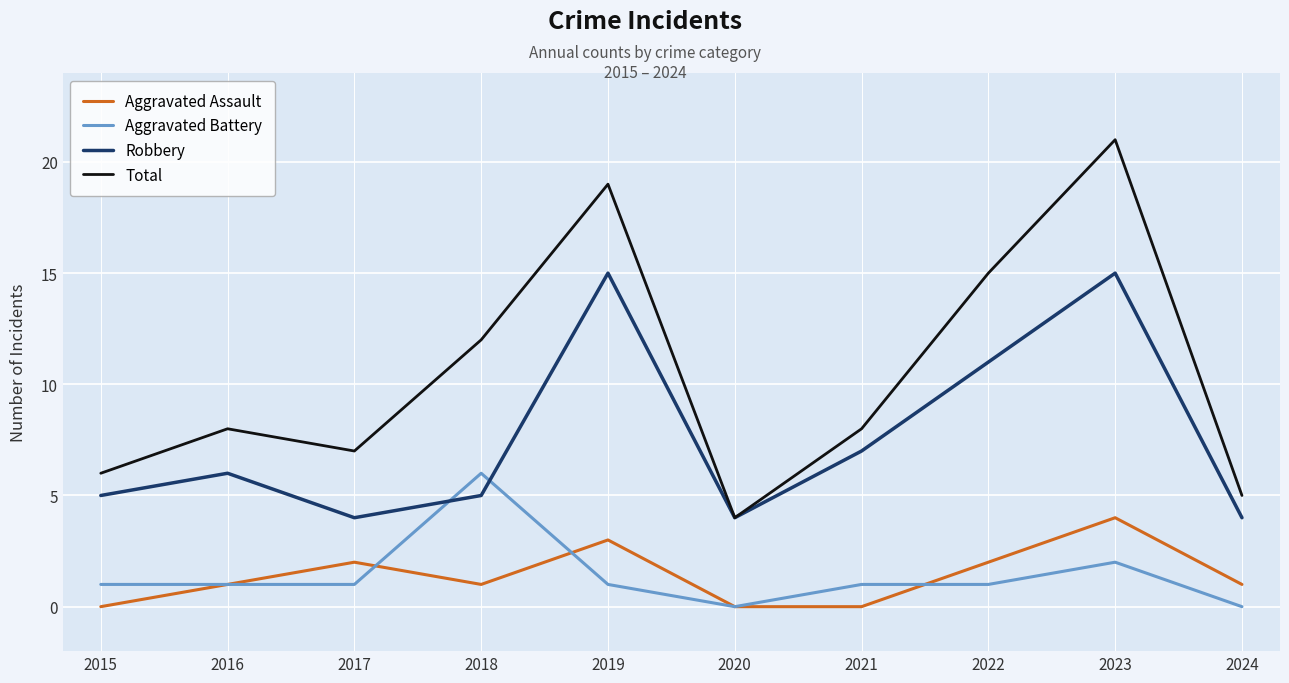

Which series changed the most between 2017 and 2024?

Total